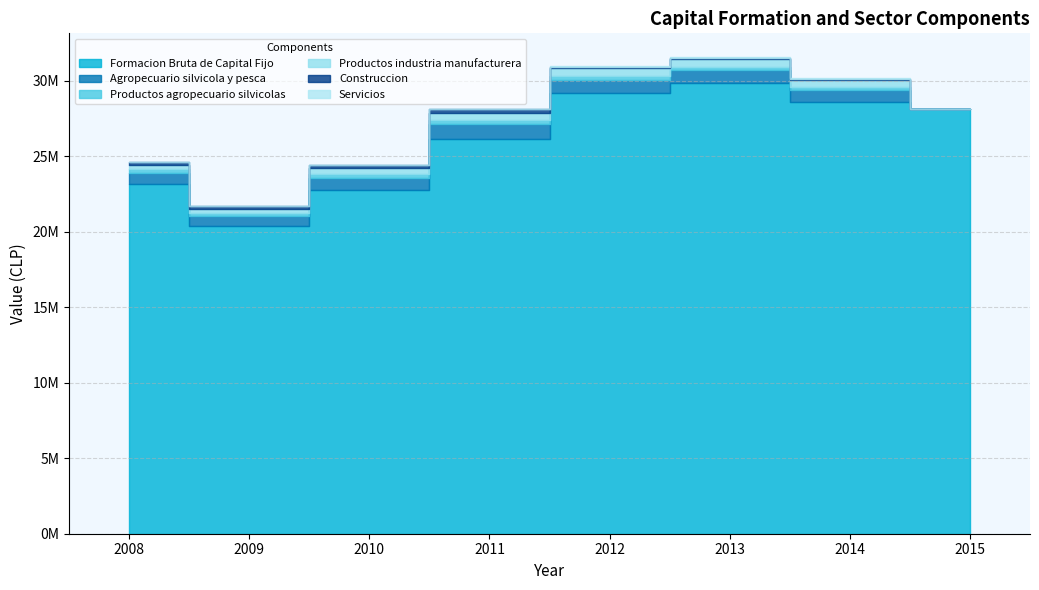

What is the sum of the Construccion values at 2009 and 2013?

286134